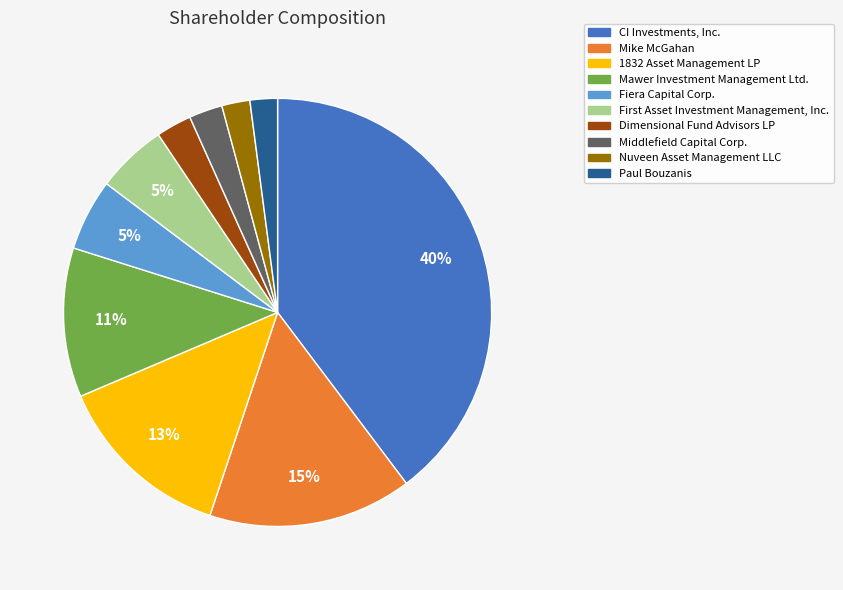

Which has a higher value, CI Investments, Inc. or Nuveen Asset Management LLC?

CI Investments, Inc.